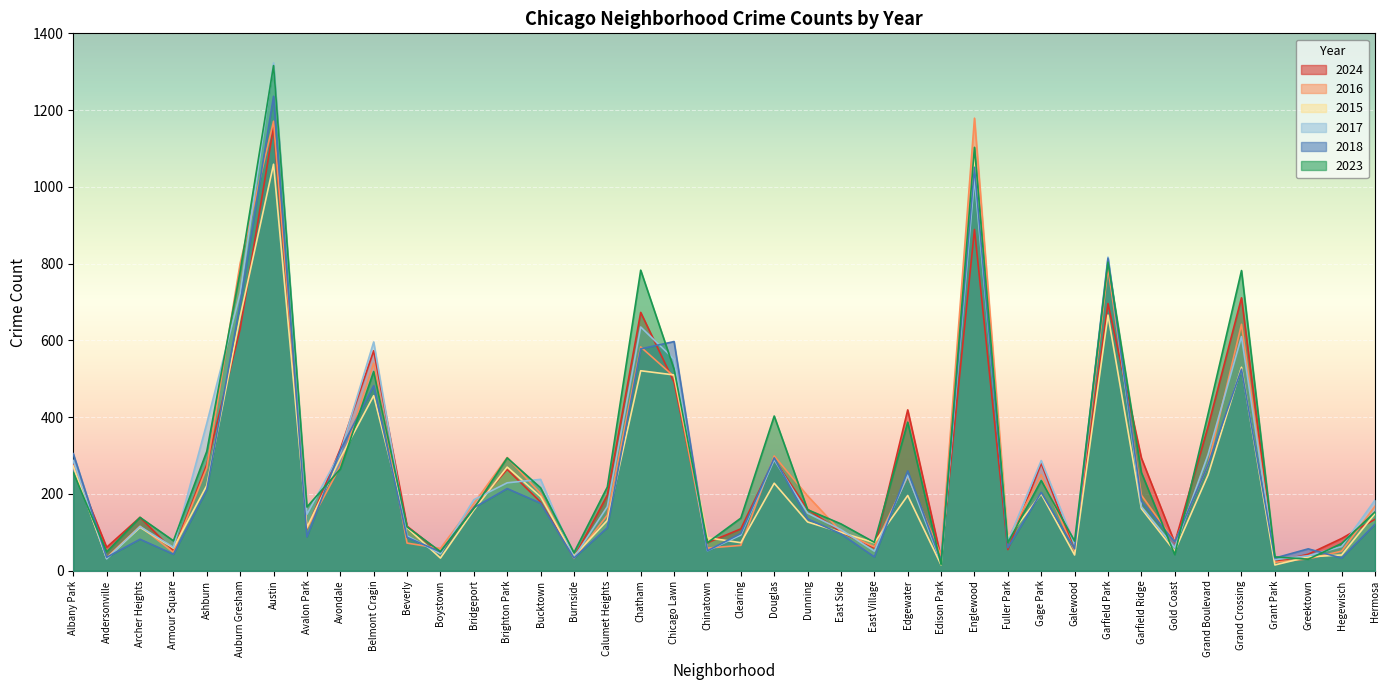

What is the total value across all series at Ashburn?

1673